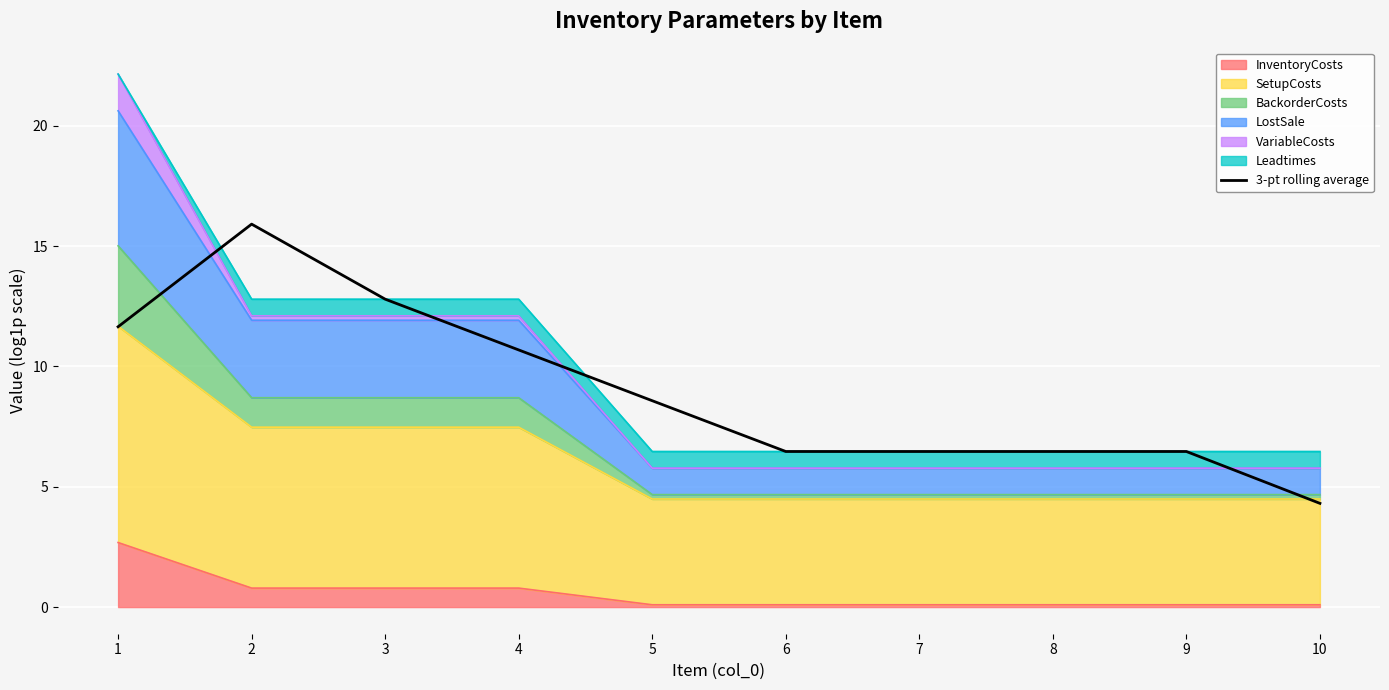

True or false: the data shows 10.7 at 4.

True